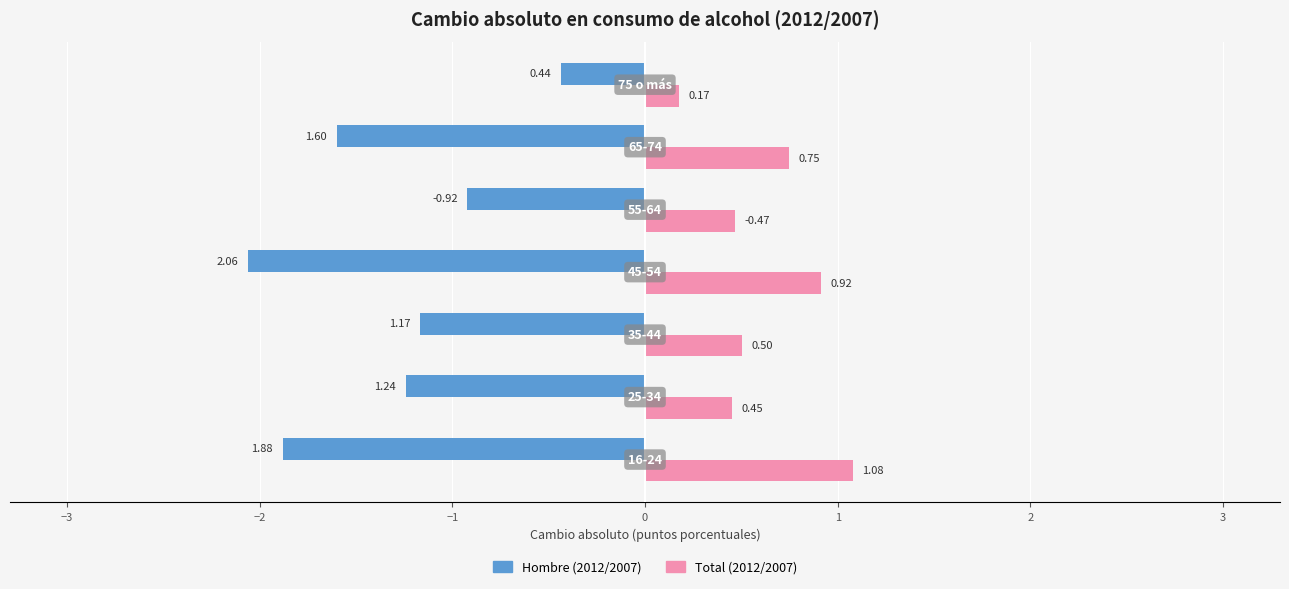

What is the sum of all Hombre (2012/2007) values?

-9.3